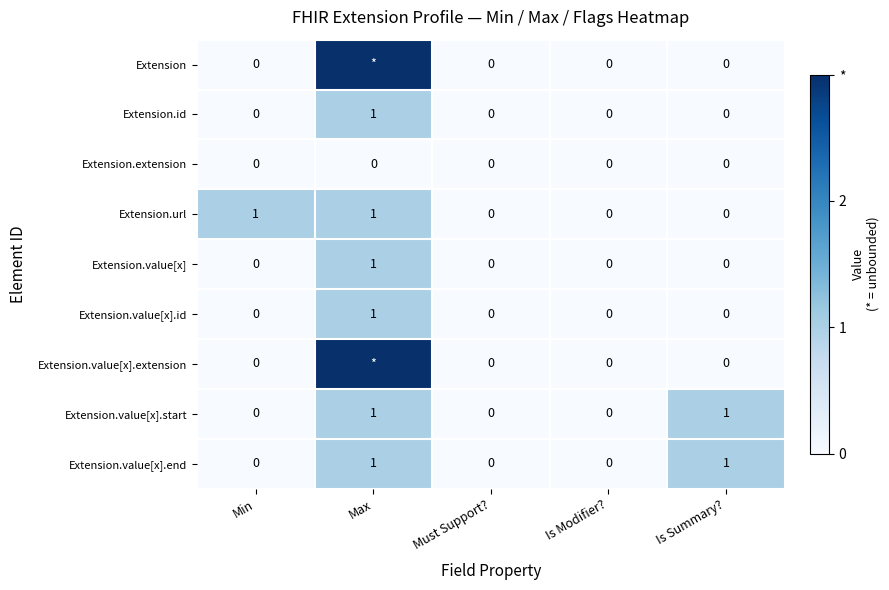

How many Extension.url values are between 0 and 1?

5